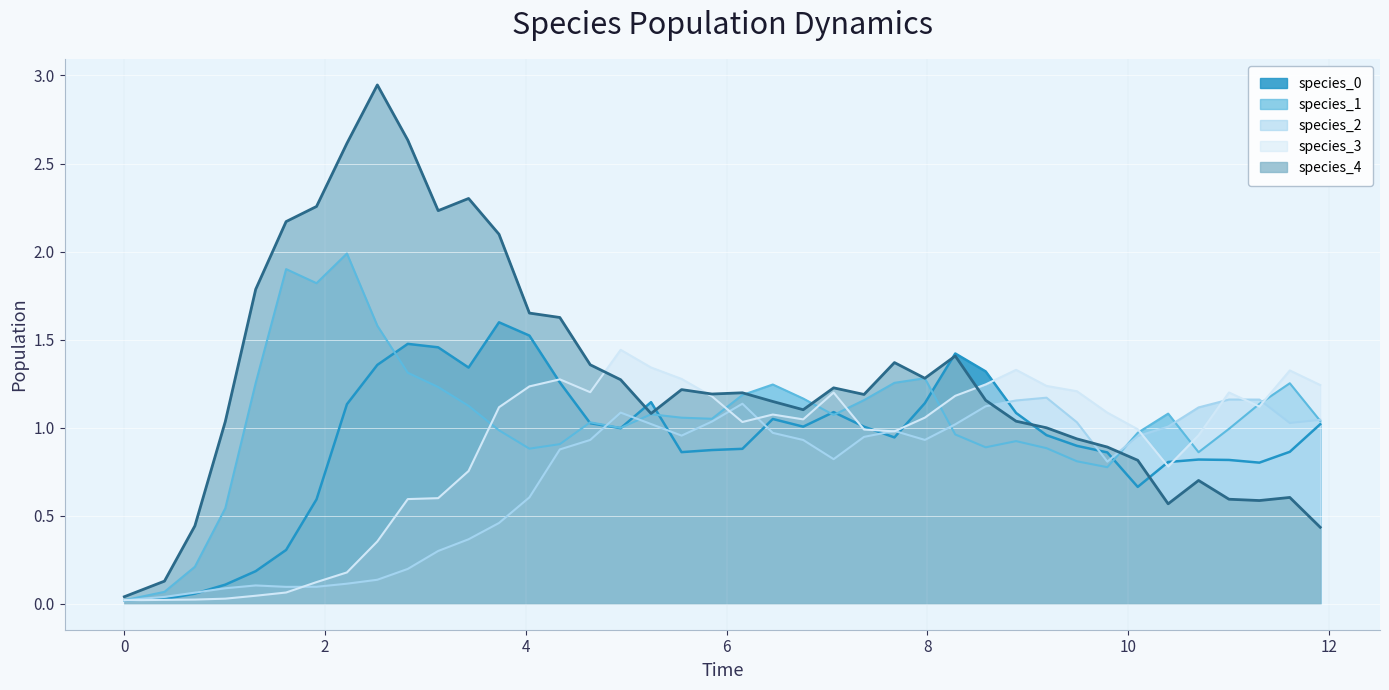

Reading left to right, list all the values displayed in this chart.

species_0: 0.0	0.0	0.1	0.1	0.2	0.3	0.6	1.1	1.4	1.5	1.5	1.3	1.6	1.5	1.3	1.0	1.0	1.1	0.9	0.9	0.9	1.0	1.0	1.1	1.0	0.9	1.1	1.4	1.3	1.1	1.0	0.9	0.9	0.7	0.8	0.8	0.8	0.8	0.9	1.0
species_1: 0.0	0.1	0.2	0.5	1.3	1.9	1.8	2.0	1.6	1.3	1.2	1.1	1.0	0.9	0.9	1.0	1.0	1.1	1.1	1.1	1.2	1.2	1.2	1.1	1.2	1.3	1.3	1.0	0.9	0.9	0.9	0.8	0.8	1.0	1.1	0.9	1.0	1.1	1.3	1.0
species_2: 0.0	0.0	0.1	0.1	0.1	0.1	0.1	0.1	0.1	0.2	0.3	0.4	0.5	0.6	0.9	0.9	1.1	1.0	1.0	1.0	1.1	1.0	0.9	0.8	0.9	1.0	0.9	1.0	1.1	1.2	1.2	1.0	0.8	1.0	1.0	1.1	1.2	1.2	1.0	1.0
species_3: 0.0	0.0	0.0	0.0	0.0	0.1	0.1	0.2	0.4	0.6	0.6	0.8	1.1	1.2	1.3	1.2	1.4	1.3	1.3	1.2	1.0	1.1	1.0	1.2	1.0	1.0	1.1	1.2	1.2	1.3	1.2	1.2	1.1	1.0	0.8	1.0	1.2	1.1	1.3	1.2
species_4: 0.0	0.1	0.4	1.0	1.8	2.2	2.3	2.6	2.9	2.6	2.2	2.3	2.1	1.7	1.6	1.4	1.3	1.1	1.2	1.2	1.2	1.1	1.1	1.2	1.2	1.4	1.3	1.4	1.2	1.0	1.0	0.9	0.9	0.8	0.6	0.7	0.6	0.6	0.6	0.4